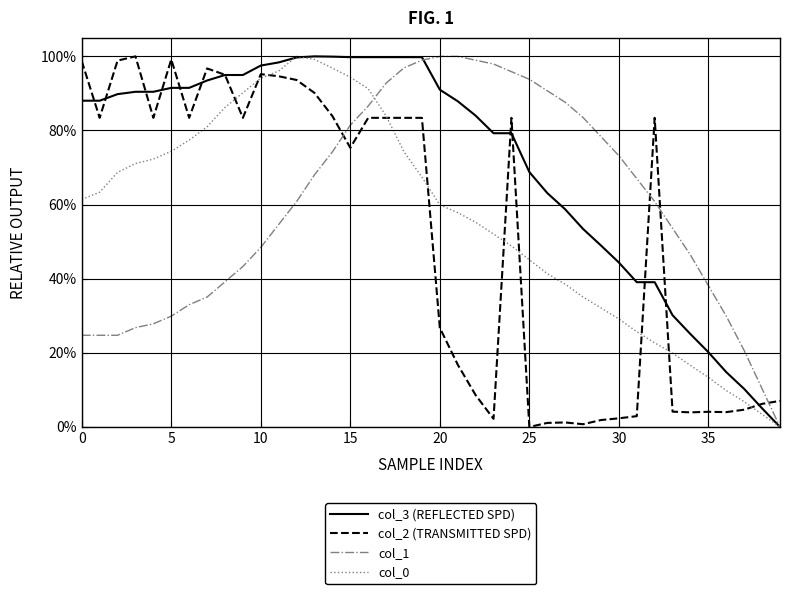

Does the chart display data point markers on the line(s)?

No